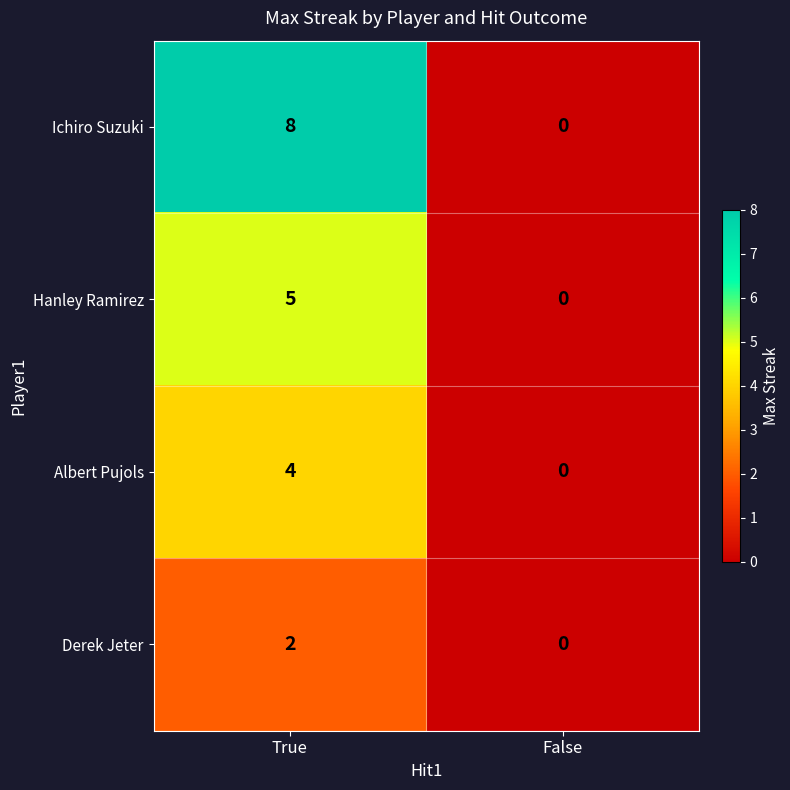

Reading left to right, what are all the values shown in this chart?

Ichiro Suzuki: 8	0
Hanley Ramirez: 5	0
Albert Pujols: 4	0
Derek Jeter: 2	0